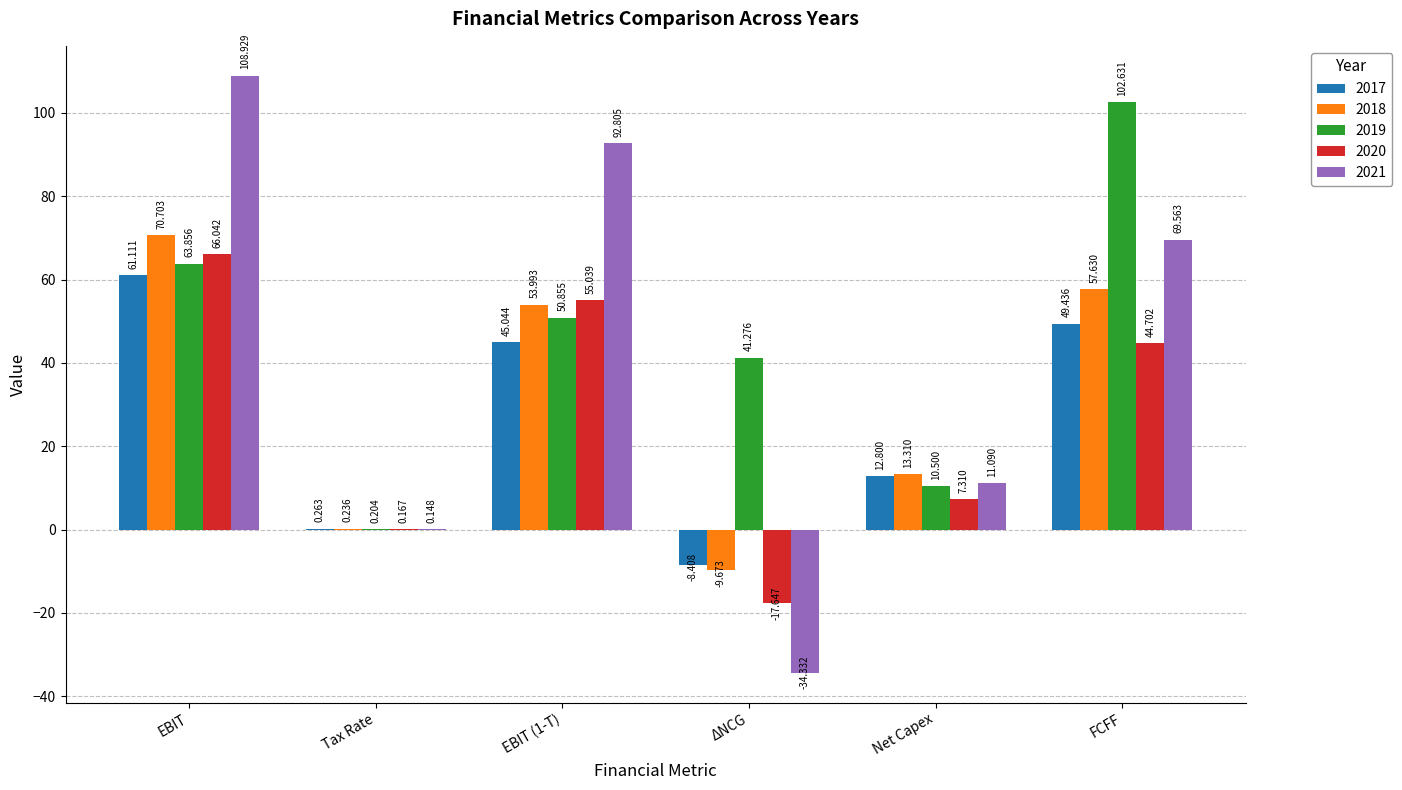

At which label is 2017 closest to 26?

Net Capex